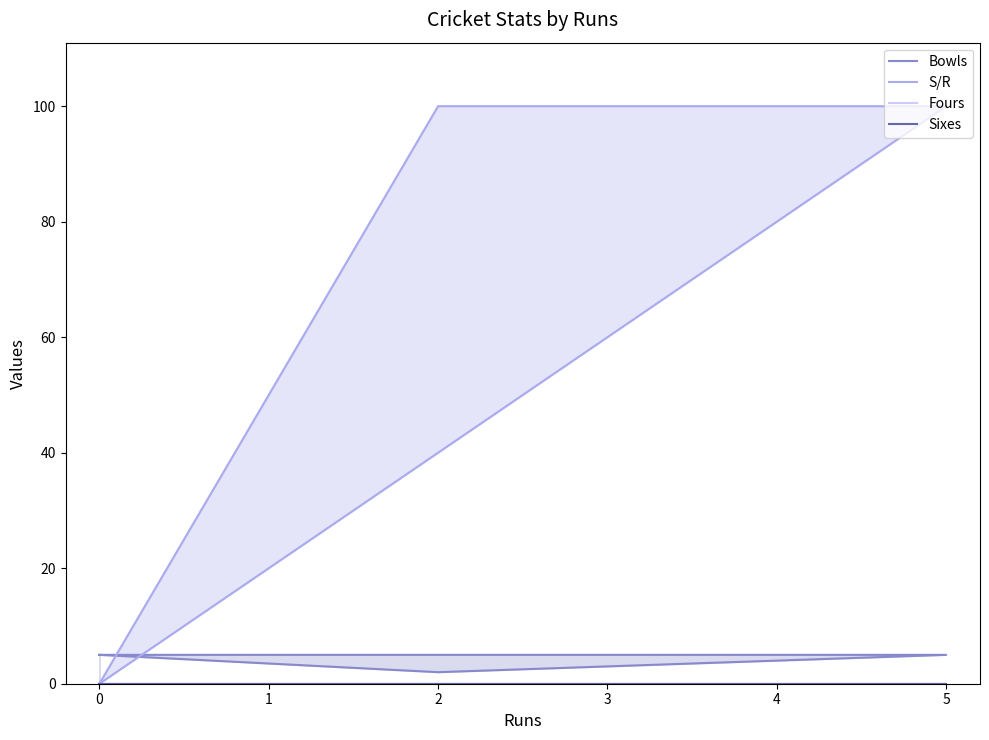

Which series has the largest range (max minus min)?

S/R